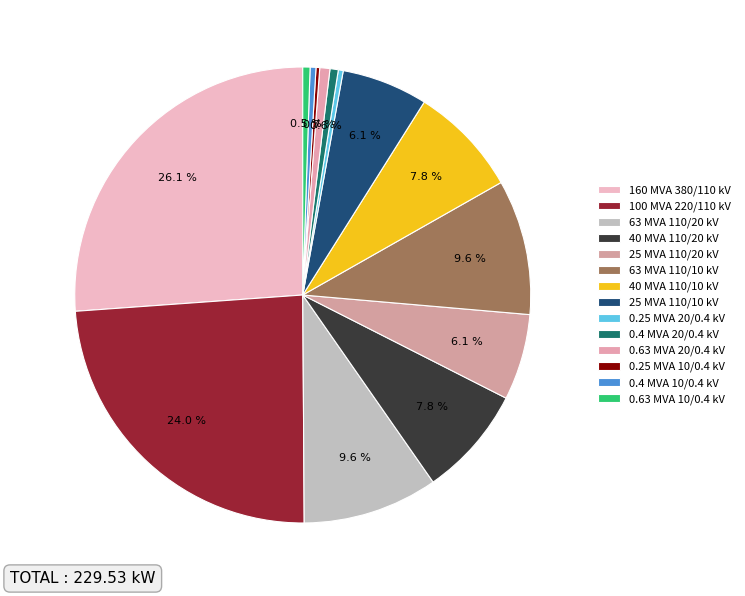

Does 0.63 MVA 10/0.4 kV represent more than half of the total?

No